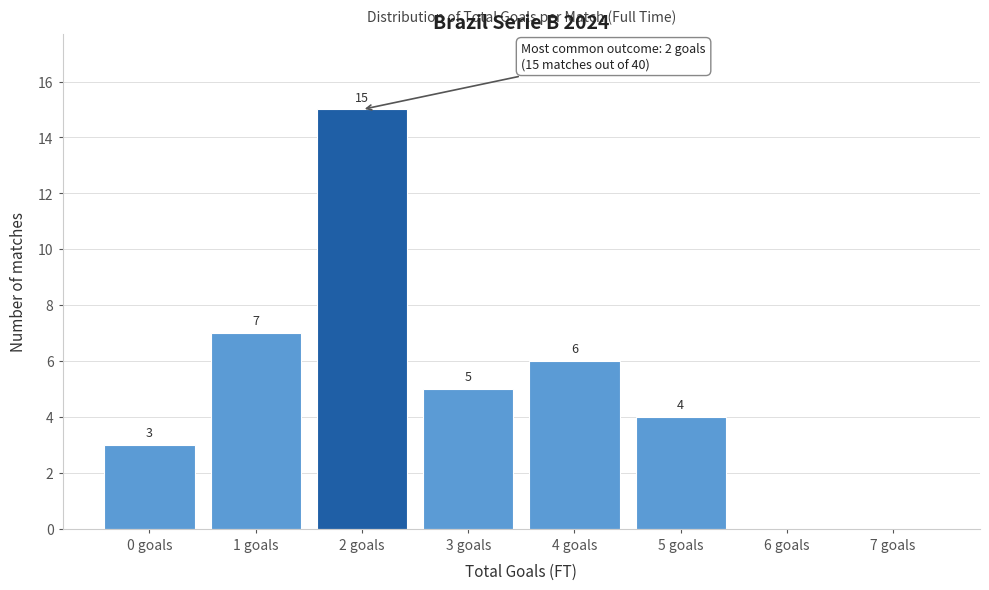

Reading right to left, extract all data points from this chart.

7 goals=0	6 goals=0	5 goals=4	4 goals=6	3 goals=5	2 goals=15	1 goals=7	0 goals=3